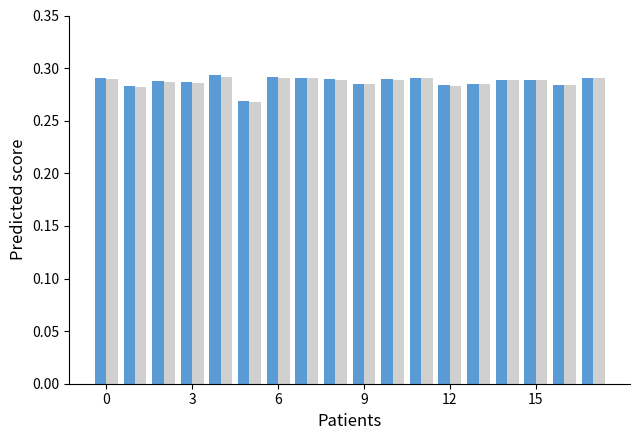

Is it true that Batting Average2 equals 0.5 at 0?

False